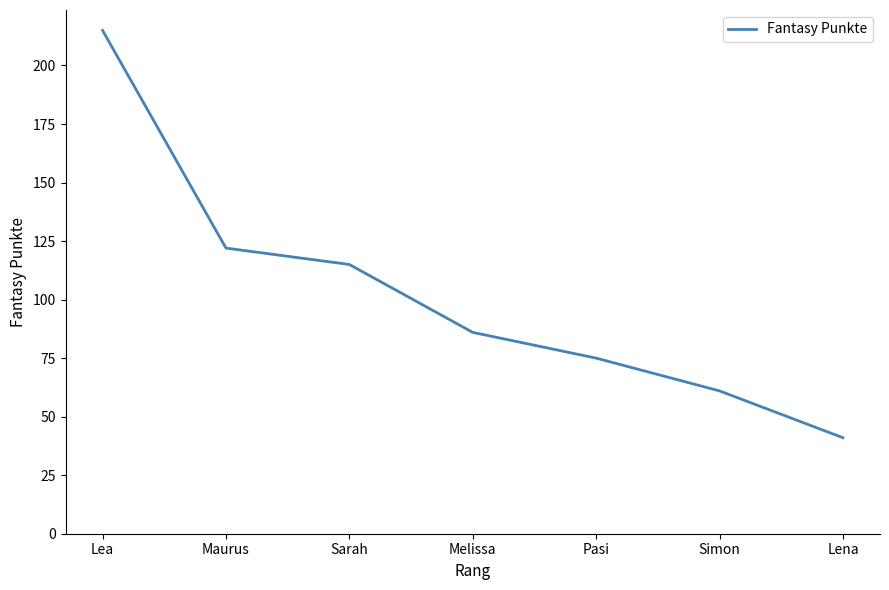

Is this an area chart (filled region under the line)?

No